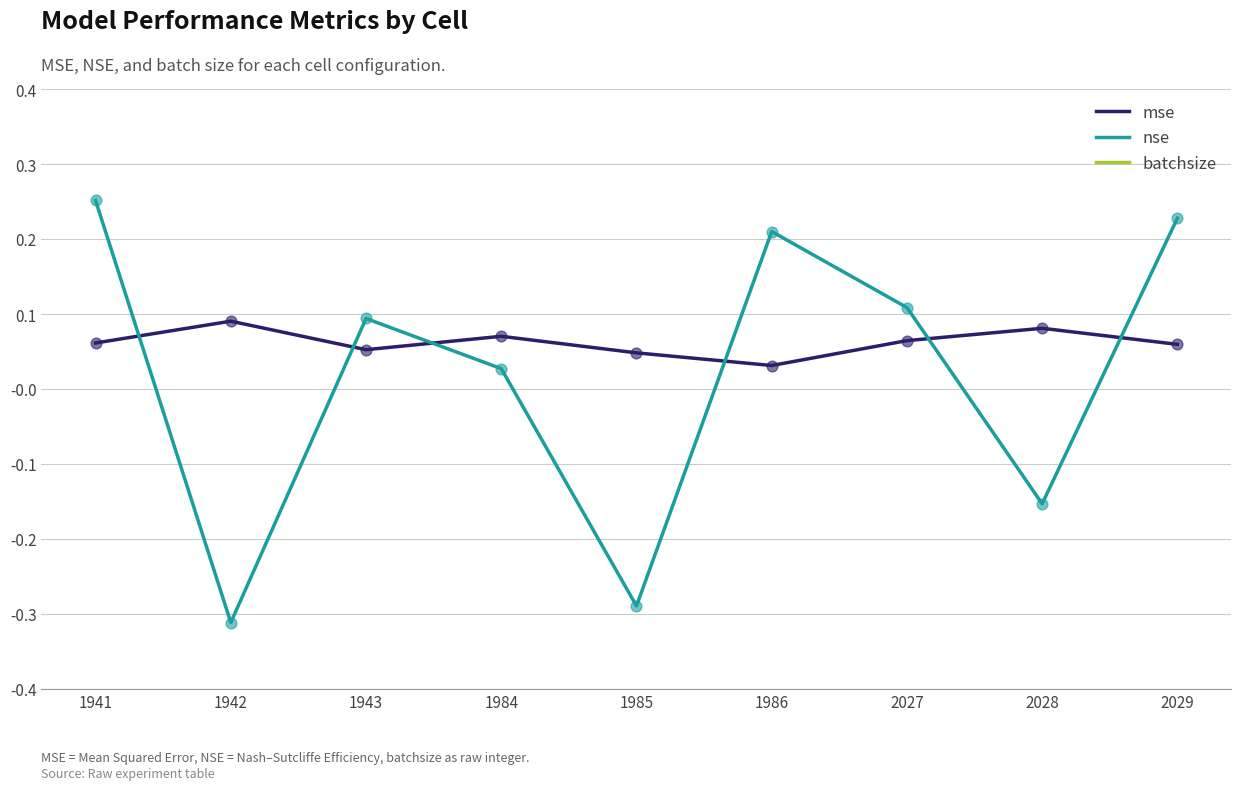

What is the total value across all series at 2028?

6.9